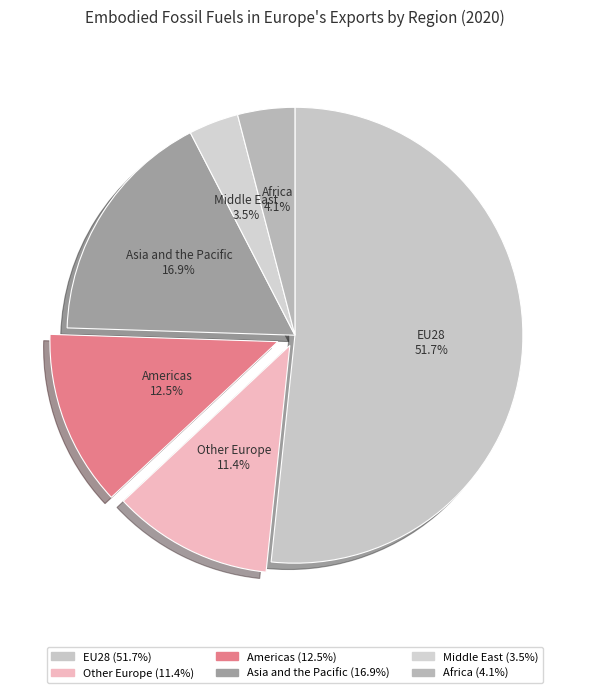

How many slices are in this pie chart?

6